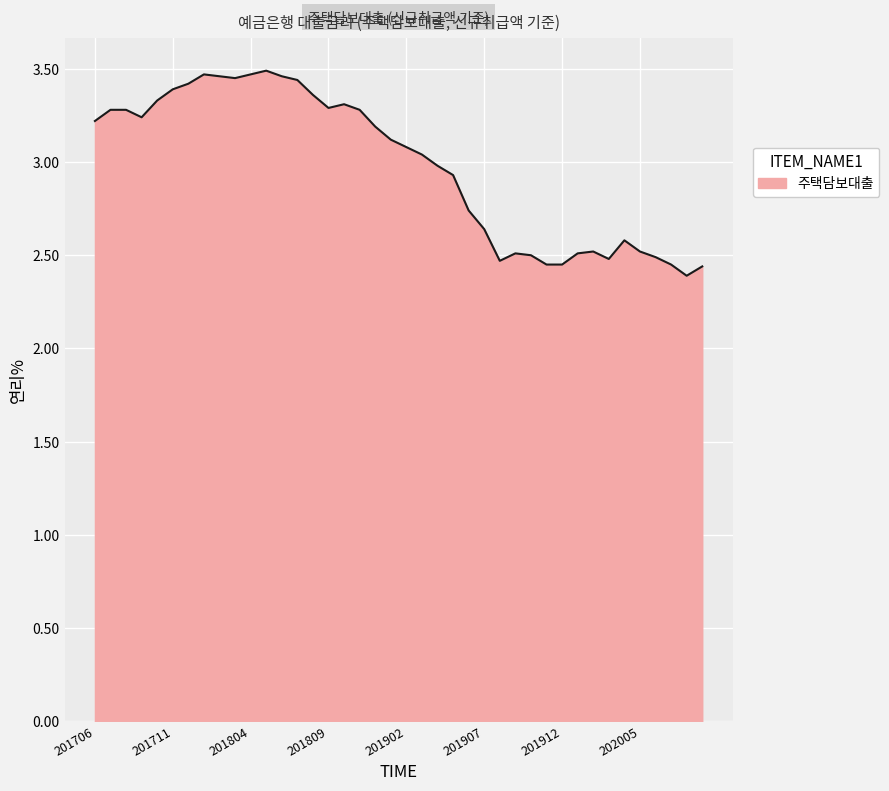

List the labels in order of value, largest first.

201805, 201801, 201804, 201802, 201806, 201803, 201807, 201712, 201711, 201808, 201710, 201810, 201809, 201707, 201708, 201811, 201709, 201706, 201812, 201901, 201902, 201903, 201904, 201905, 201906, 201907, 202004, 202002, 202005, 201909, 202001, 201910, 202006, 202003, 201908, 201911, 201912, 202007, 202009, 202008